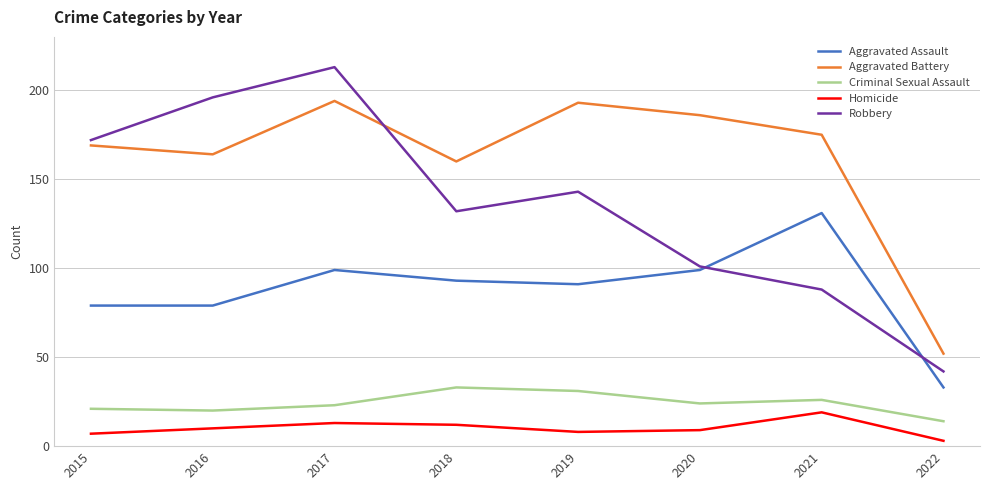

Does the chart display data point markers on the line(s)?

No